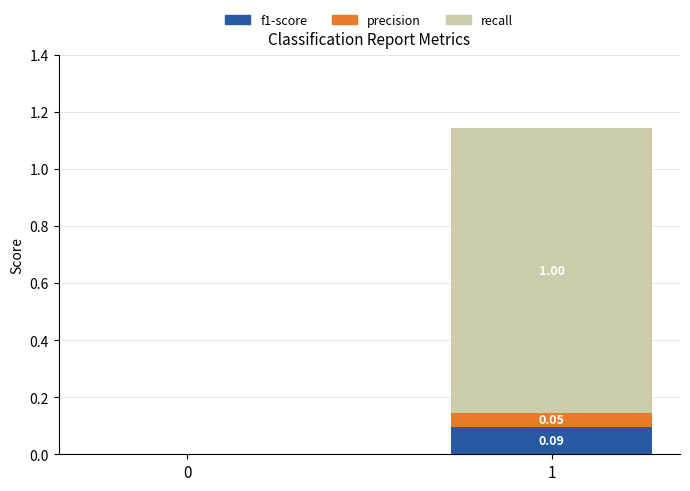

The recall series shows 1.0 at 1. True or false?

True